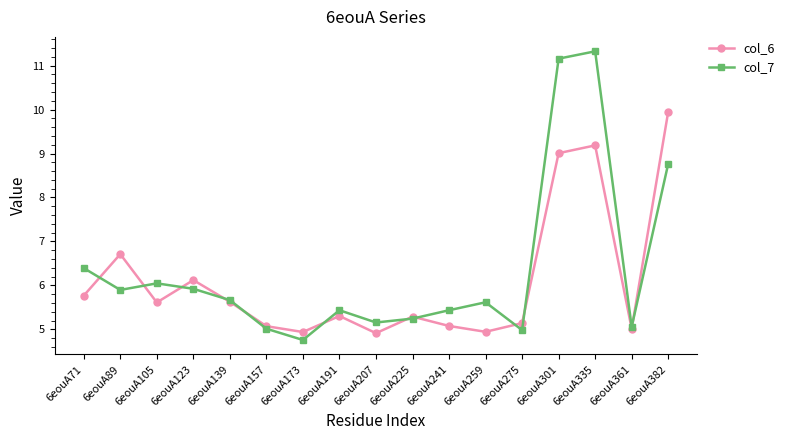

Is it true that col_7 equals 5.4 at 6eouA191?

True